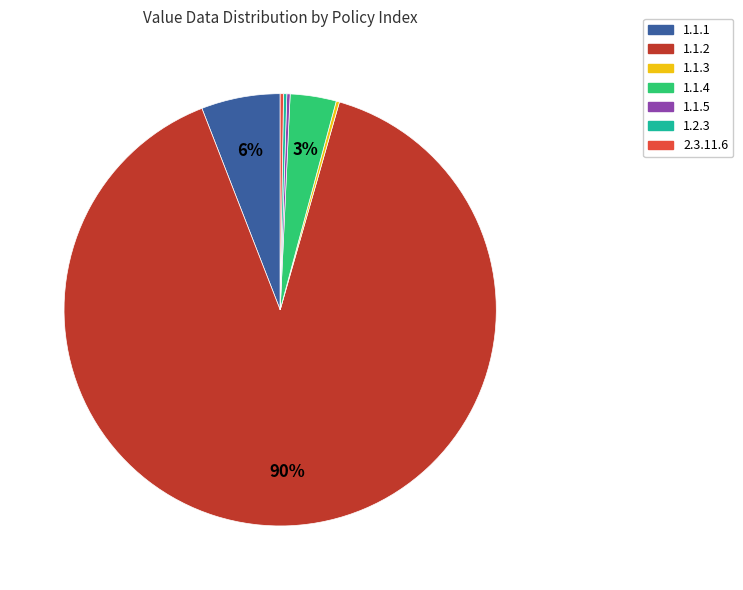

To the nearest percent, what is the average slice percentage?

14%